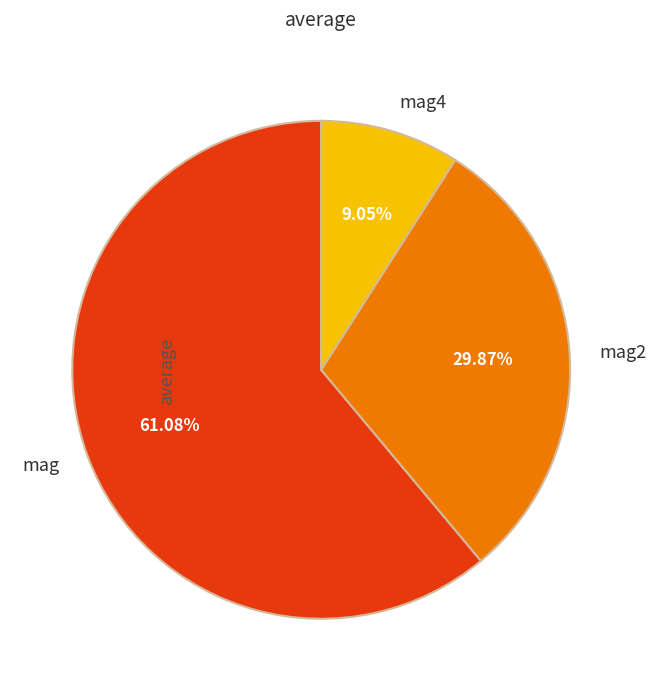

To the nearest percent, what percentage of the pie is mag2?

30%